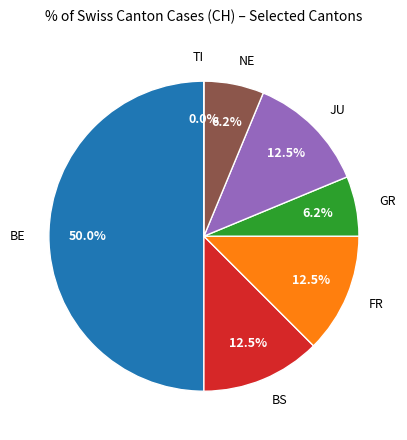

To the nearest percent, what portion does FR represent?

12%